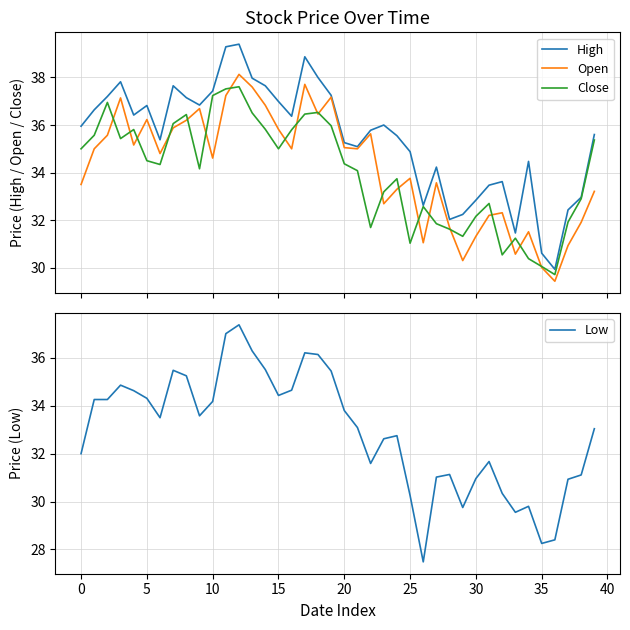

Does the chart have visible grid lines?

Yes